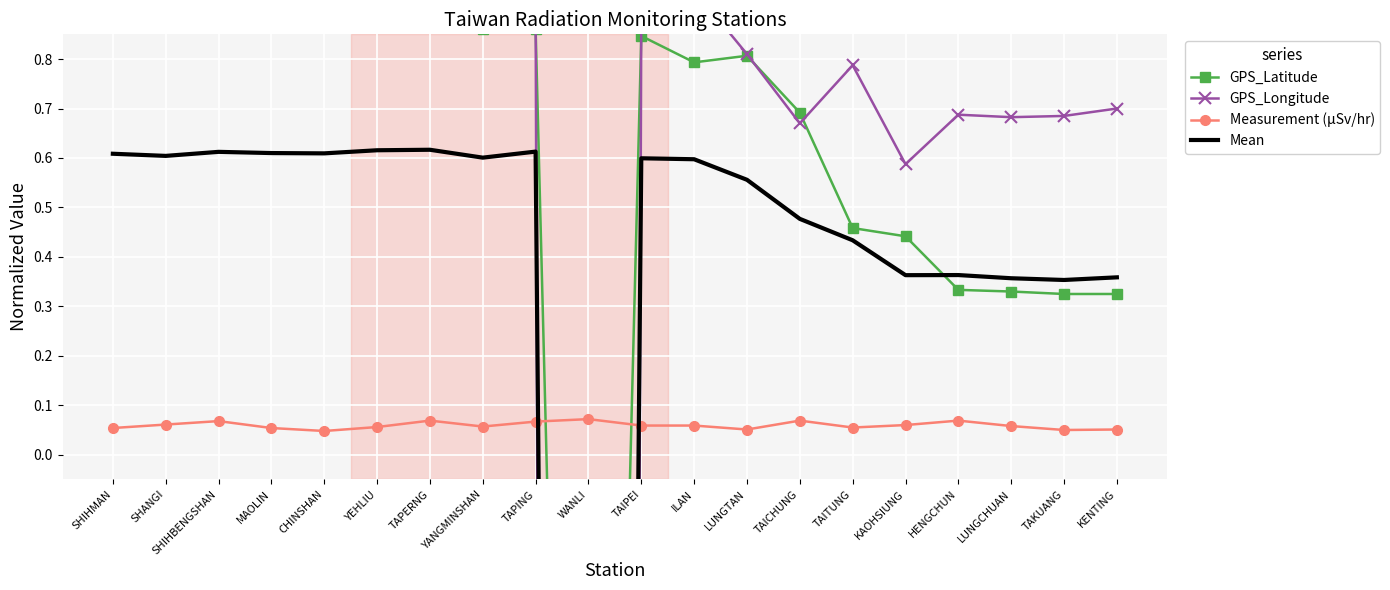

What is the difference between the maximum and second lowest values in the GPS_Longitude series?

0.4